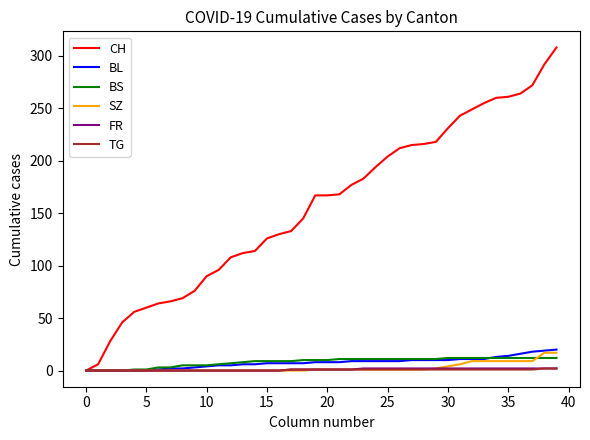

Which series has the widest spread of values?

CH